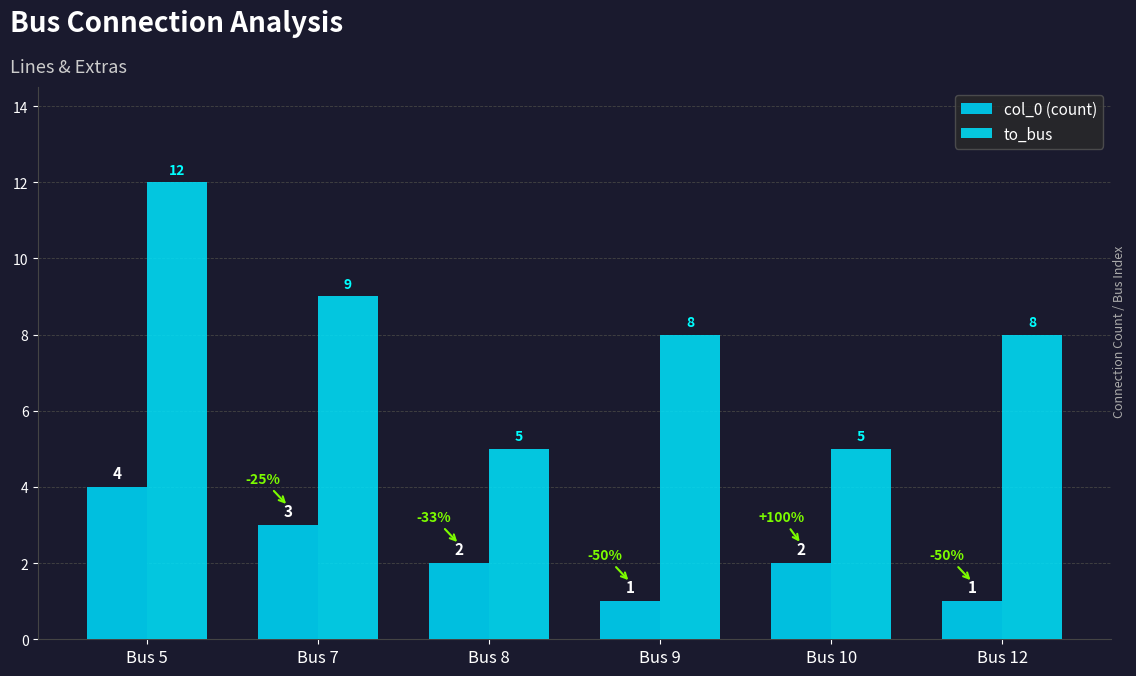

Which series changed the most between Bus 8 and Bus 9?

to_bus